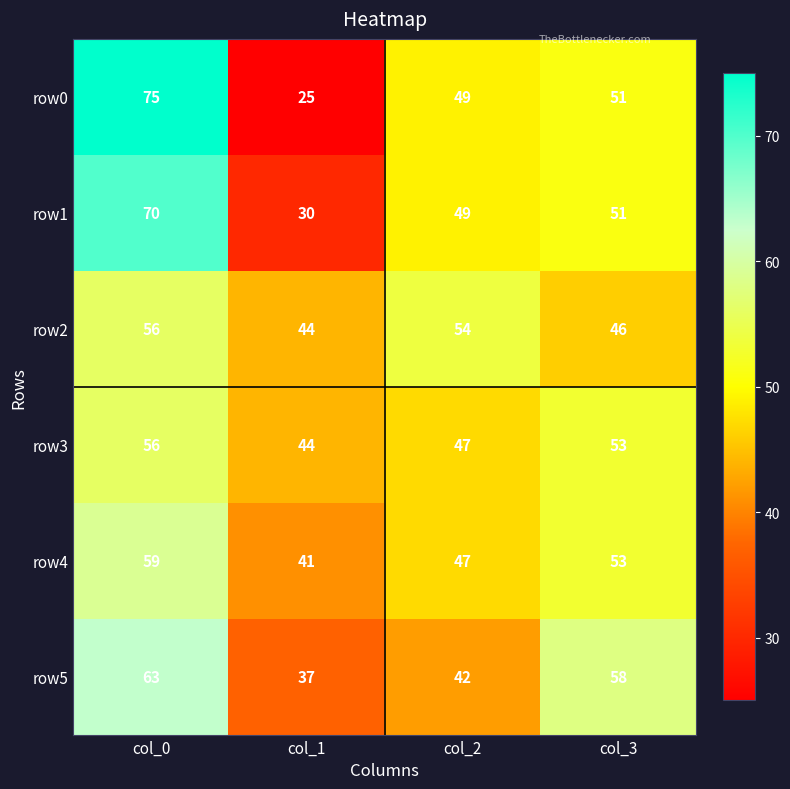

What is the difference between the row3 values at col_1 and col_0?

12